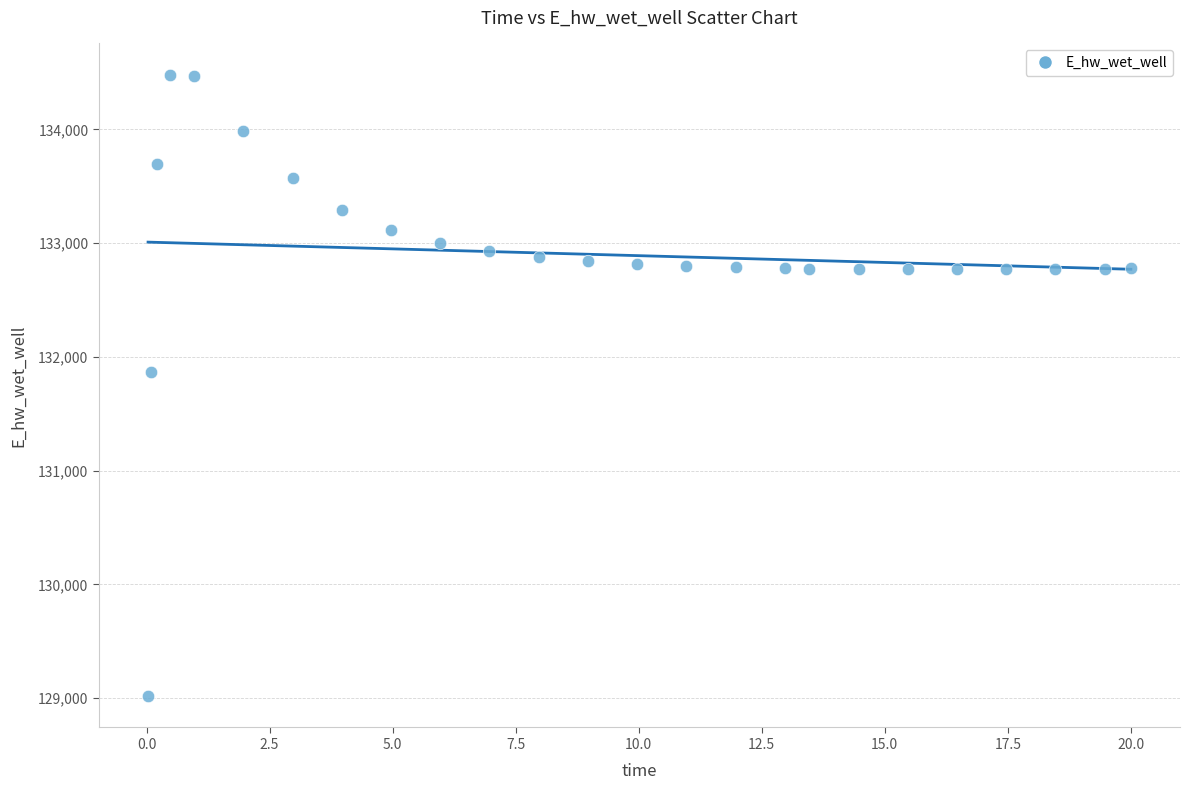

What Y value in the scatter plot is closest to 131748?

131867.3